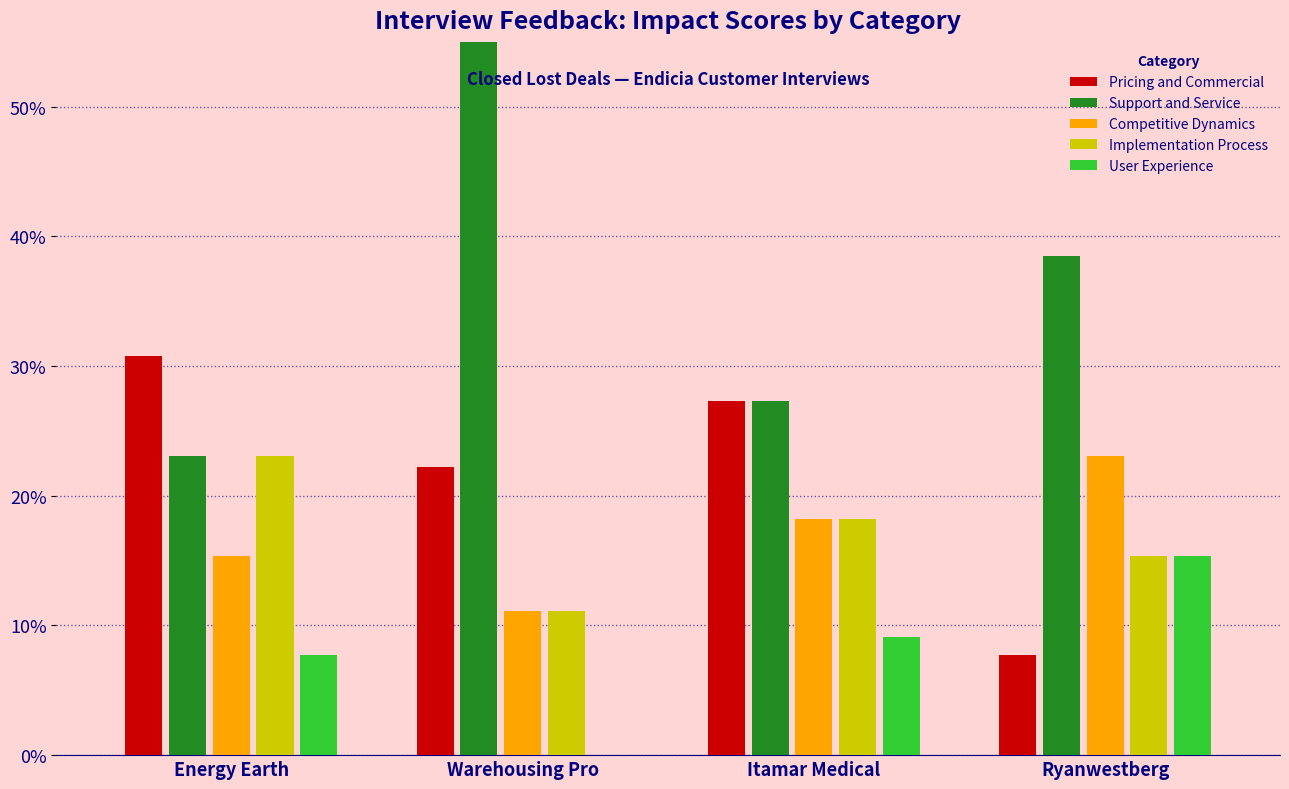

Count the number of categories in the chart.

4